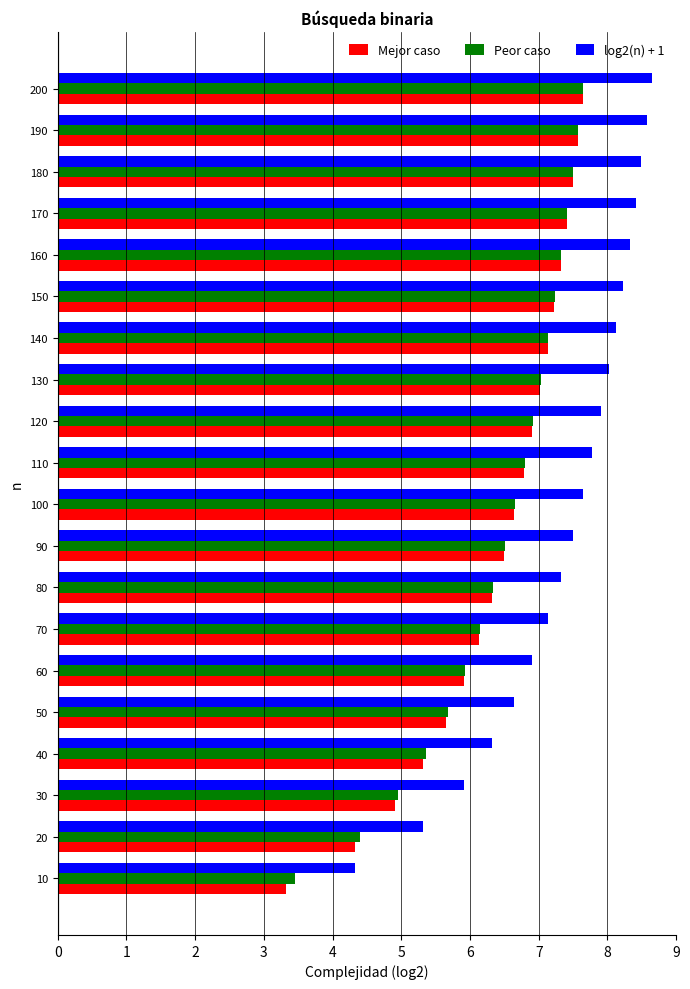

Which series has the largest total across all categories?

log2(n) + 1